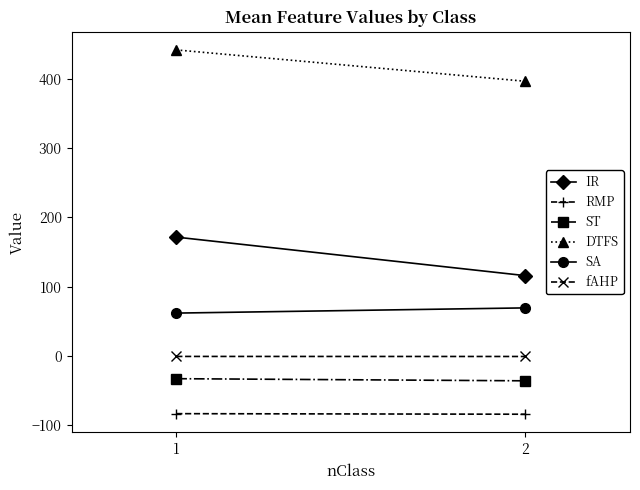

At which label does SA reach its peak?

2